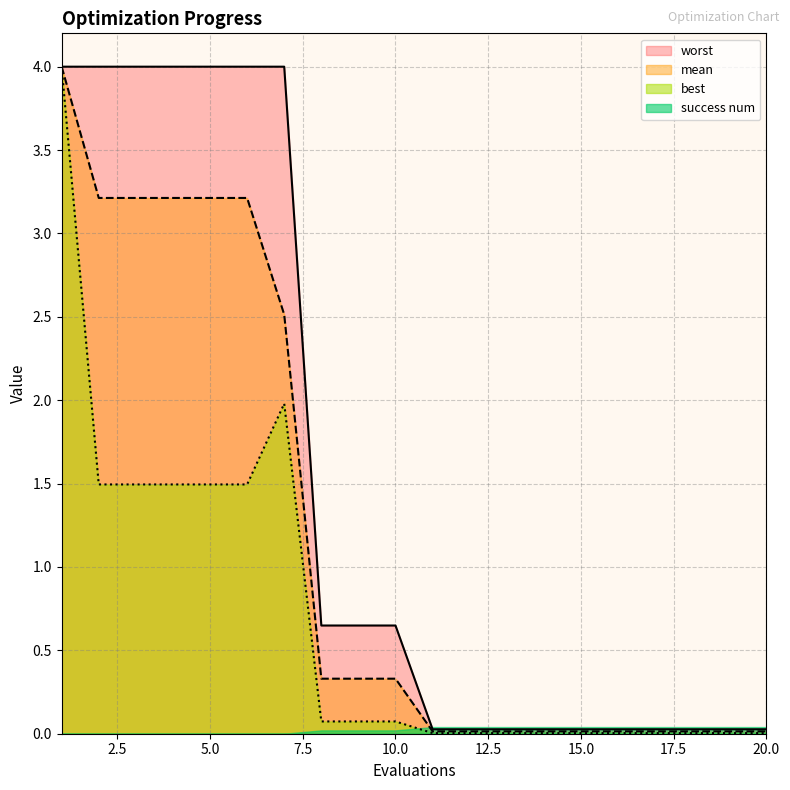

At which label is best closest to 2?

7